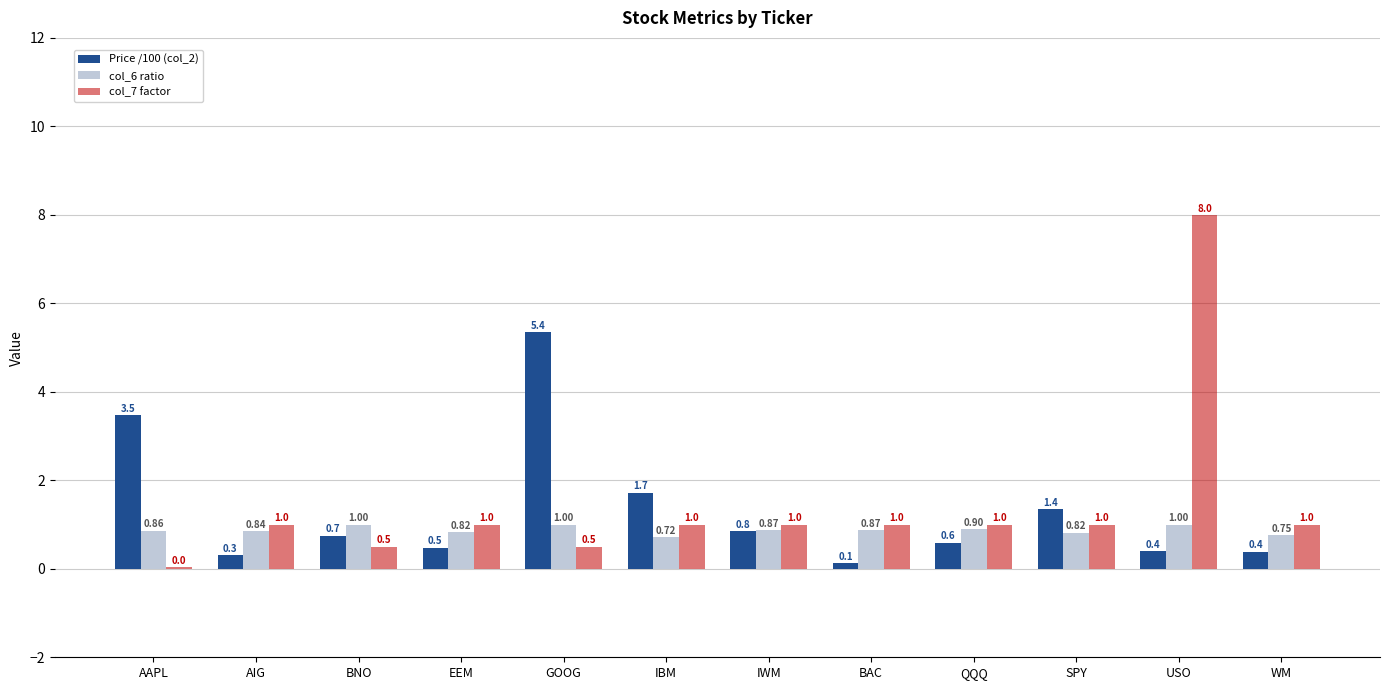

Where is col_6 ratio nearest to the value 0?

IBM